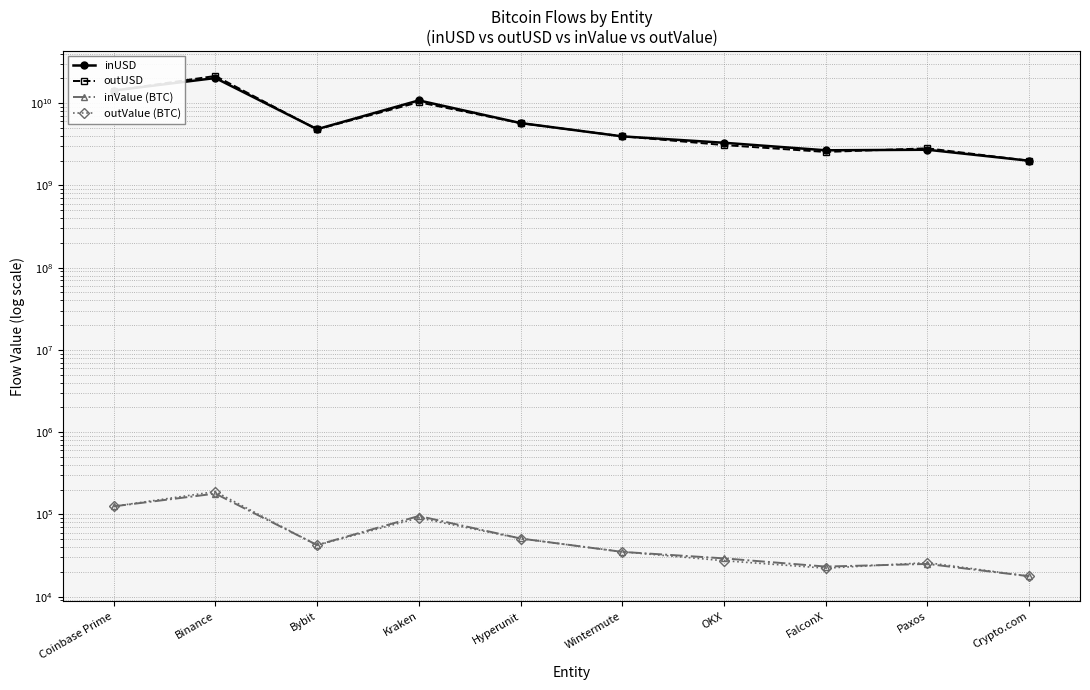

Reading left to right, list all the values displayed in this chart.

inUSD: Coinbase Prime=14223043009.0	Binance=20182395497.9	Bybit=4820314831.3	Kraken=10791681411.5	Hyperunit=5724255577.3	Wintermute=3942044986.6	OKX=3296758699.3	FalconX=2669176357.4	Paxos=2711892203.2	Crypto.com=1993129352.2
outUSD: Coinbase Prime=14210696574.1	Binance=21392991344.4	Bybit=4794135005.6	Kraken=10252362417.5	Hyperunit=5706360809.3	Wintermute=3954312780.0	OKX=3090231837.1	FalconX=2548272355.0	Paxos=2822705411.2	Crypto.com=1993837374.9
inValue (BTC): Coinbase Prime=125386.2	Binance=179133.4	Bybit=42474.6	Kraken=95705.4	Hyperunit=51020.9	Wintermute=35052.1	OKX=29244.0	FalconX=23242.6	Paxos=25034.5	Crypto.com=17736.1
outValue (BTC): Coinbase Prime=125275.0	Binance=189490.2	Bybit=42252.7	Kraken=90806.8	Hyperunit=50890.4	Wintermute=35156.0	OKX=27382.2	FalconX=22230.2	Paxos=25943.8	Crypto.com=17744.6